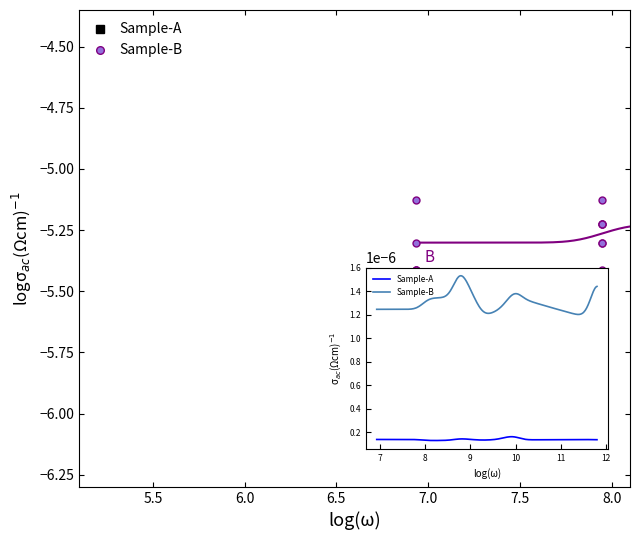

Reading left to right, what are all the values shown in this chart?

Sample-A: -6.6	-6.7	-6.6	-6.6	-6.6	-6.6	-6.6	-6.7	-6.6	-6.5	-6.6	-6.6	-6.6	-6.2	-6.6	-6.6	-6.5	-6.5	-6.5	-6.7	-6.4	-6.6	-6.6	-6.5	-6.5	-6.6	-6.4	-6.6	-6.6	-6.4	-6.5	-6.3	-6.5	-6.5	-6.6	-6.6	-6.6	-6.6
Sample-B: -5.4	-5.1	-5.4	-5.4	-5.3	-5.3	-5.1	-5.2	-5.3	-5.2	-5.4	-5.2	-5.2	-5.3	-5.1	-5.4	-5.2	-5.0	-5.4	-5.2	-5.0	-5.0	-5.3	-5.3	-5.0	-5.3	-5.3	-5.4	-5.3	-5.4	-5.3	-5.1	-5.2	-5.4	-5.0	-5.2	-5.4	-5.0